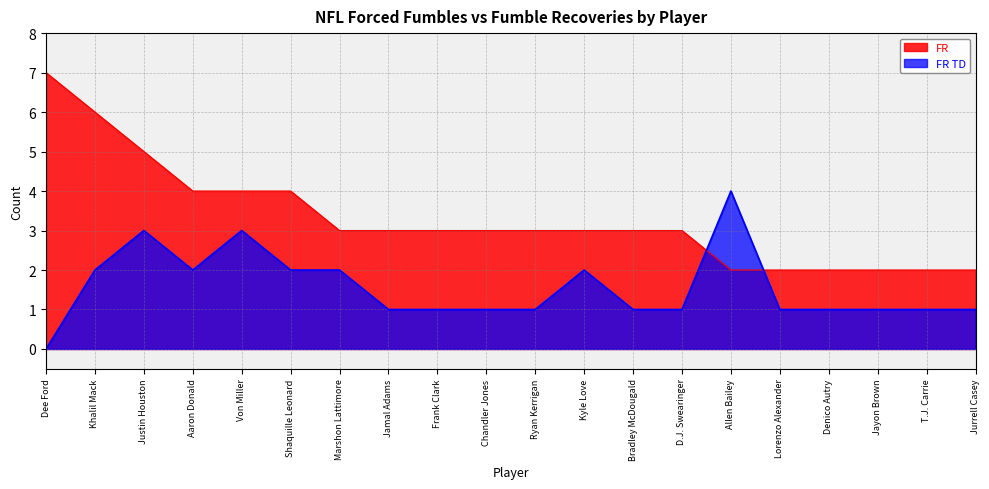

True or false: FR has a value of 3 at Frank Clark.

True